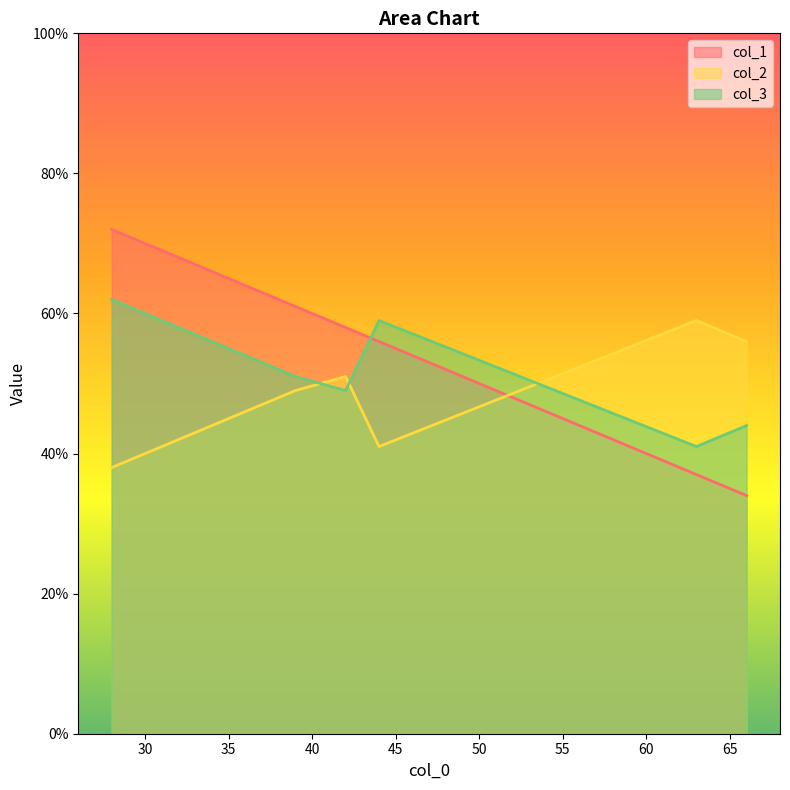

Which series has the largest range (max minus min)?

col_1